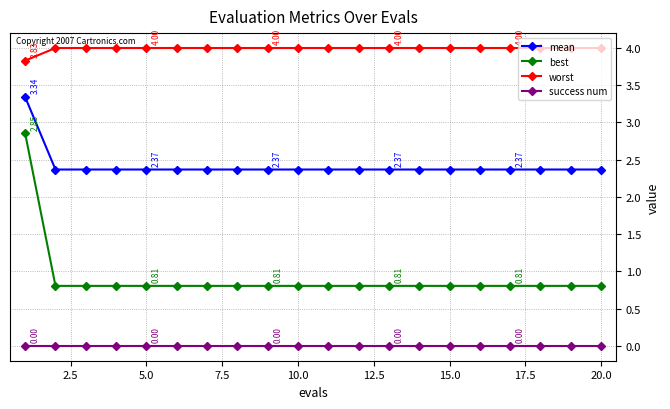

True or false: success num and best cross at least once.

False